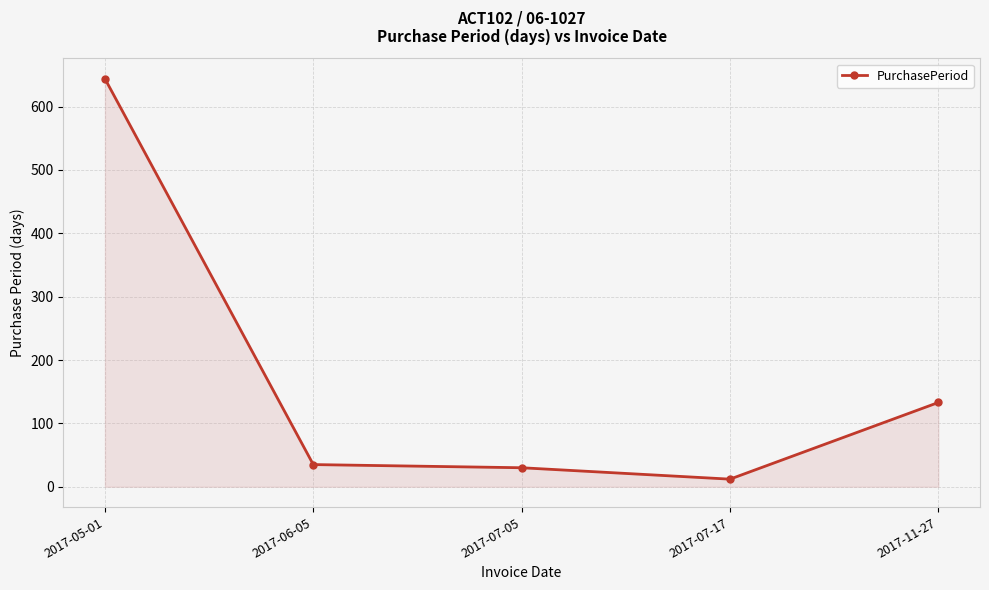

What is the sum of all values?

854